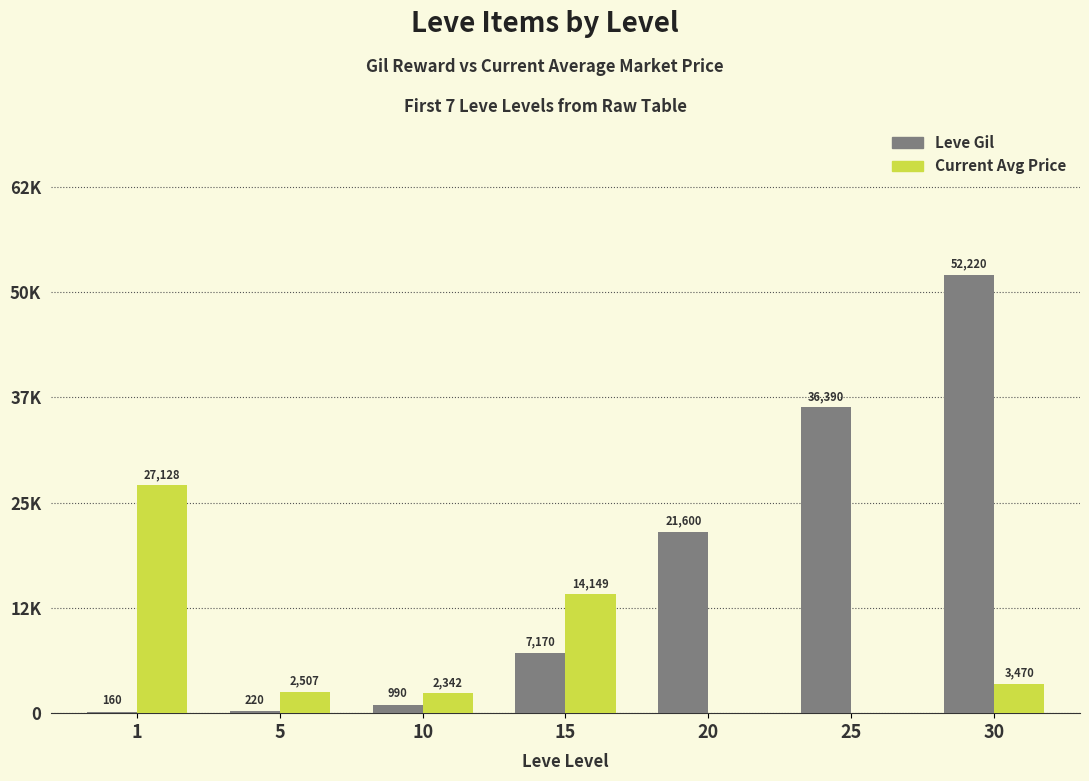

What are all the series names shown in the legend?

Leve Gil, Current Avg Price